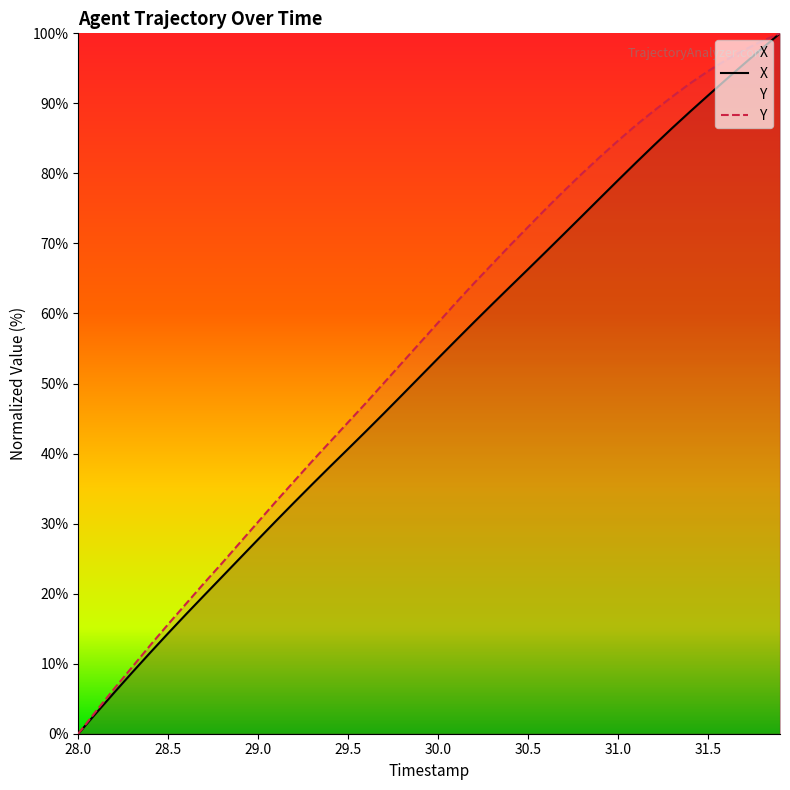

What are all the series names shown in the legend?

X, Y